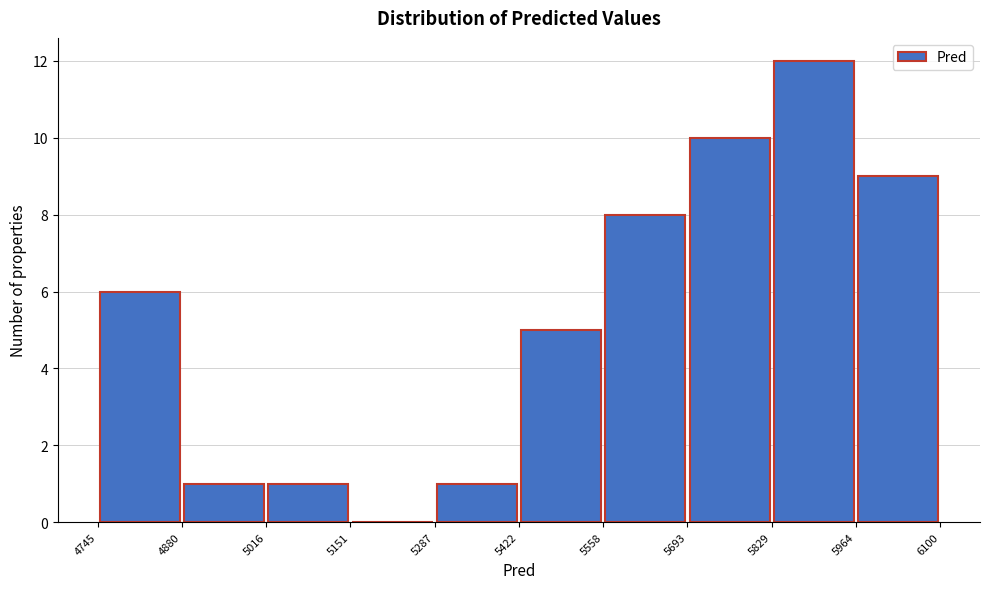

How tall is the bar that spans 4745 to 4880 on the x-axis? The values are not printed on the chart, so give them approximately, as read against the axis.

6